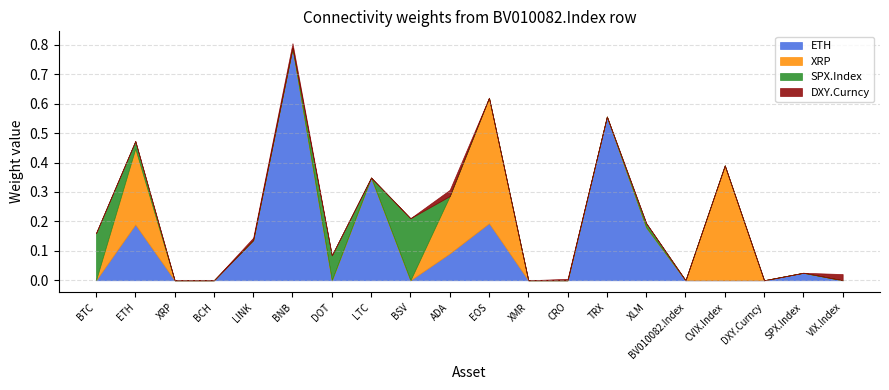

Between ETH and LTC, which series saw the biggest shift?

XRP